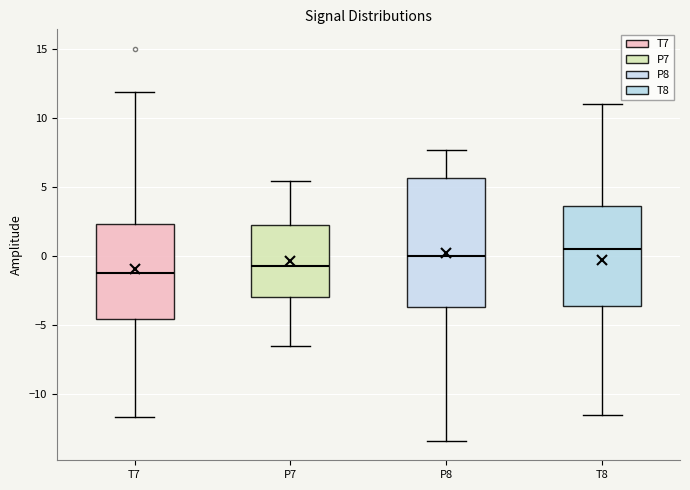

Reading left to right, read every box against the y-axis: the position of its median line, the range the box covers, and the ends of its whiskers. The values are not printed on the chart, so give them approximately, as read against the axis.

T7: median -1.0, box -4.5 to 2.5, whiskers -11.5 to 12.0
P7: median -1.0, box -3.0 to 2.0, whiskers -6.5 to 5.5
P8: median 0.0, box -3.5 to 5.5, whiskers -13.5 to 7.5
T8: median 0.5, box -3.5 to 3.5, whiskers -11.5 to 11.0